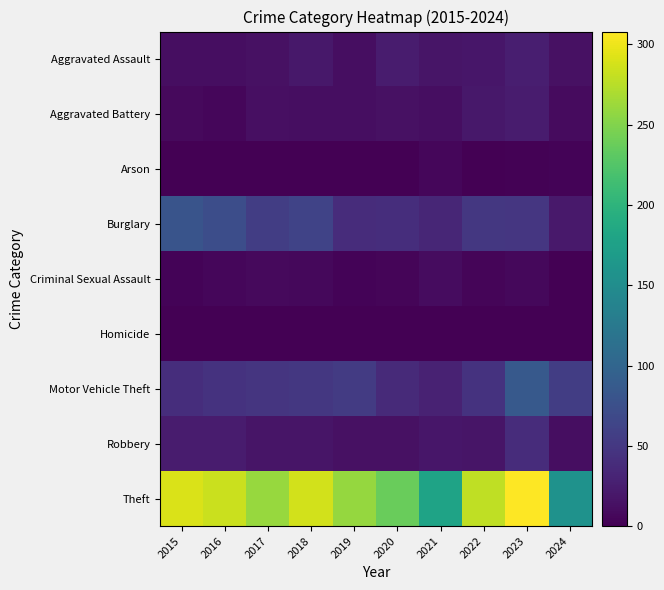

Reading left to right, list all the values displayed in this chart.

Aggravated Assault: 2015=11	2016=12	2017=14	2018=20	2019=12	2020=23	2021=18	2022=19	2023=26	2024=14
Aggravated Battery: 2015=8	2016=6	2017=13	2018=11	2019=12	2020=14	2021=12	2022=20	2023=23	2024=9
Arson: 2015=1	2016=0	2017=1	2018=0	2019=1	2020=0	2021=6	2022=0	2023=2	2024=3
Burglary: 2015=80	2016=73	2017=56	2018=62	2019=39	2020=40	2021=33	2022=50	2023=49	2024=21
Criminal Sexual Assault: 2015=3	2016=5	2017=8	2018=7	2019=3	2020=4	2021=10	2022=4	2023=7	2024=0
Homicide: 2015=1	2016=1	2017=1	2018=1	2019=0	2020=0	2021=1	2022=1	2023=0	2024=0
Motor Vehicle Theft: 2015=40	2016=45	2017=47	2018=50	2019=54	2020=37	2021=30	2022=45	2023=86	2024=56
Robbery: 2015=24	2016=24	2017=18	2018=17	2019=14	2020=14	2021=19	2022=18	2023=39	2024=12
Theft: 2015=290	2016=283	2017=261	2018=287	2019=259	2020=238	2021=179	2022=279	2023=308	2024=157